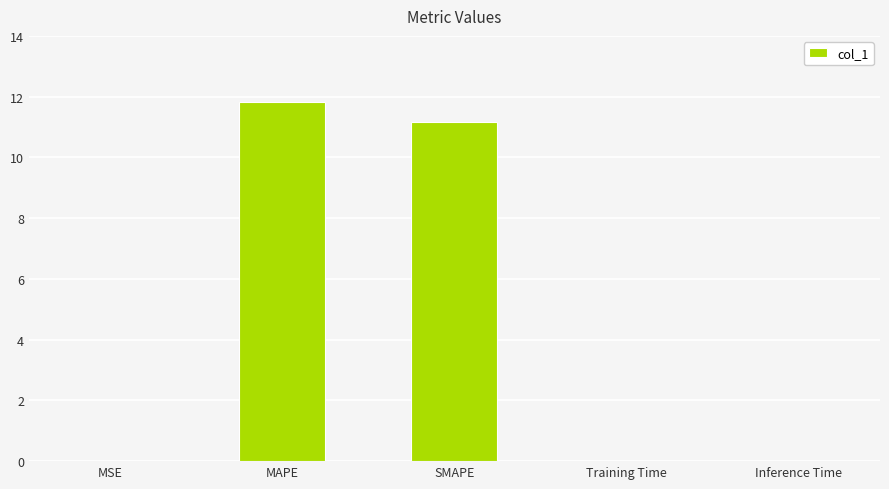

What is the approximate value at SMAPE?

11.2